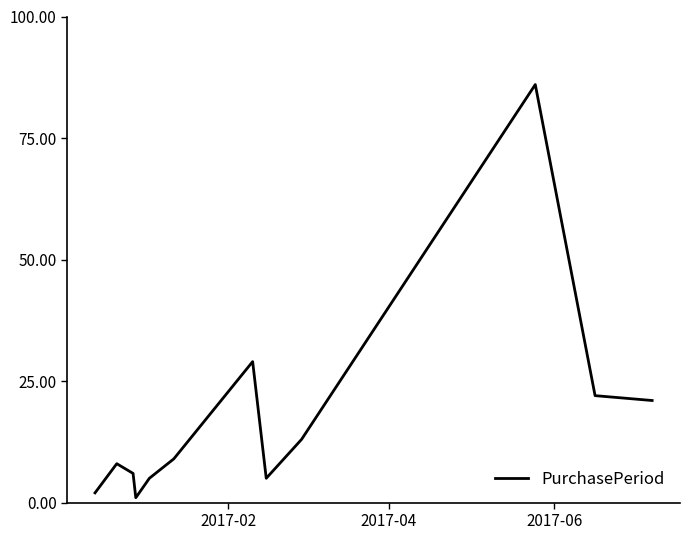

What is the maximum value shown in the chart?

86